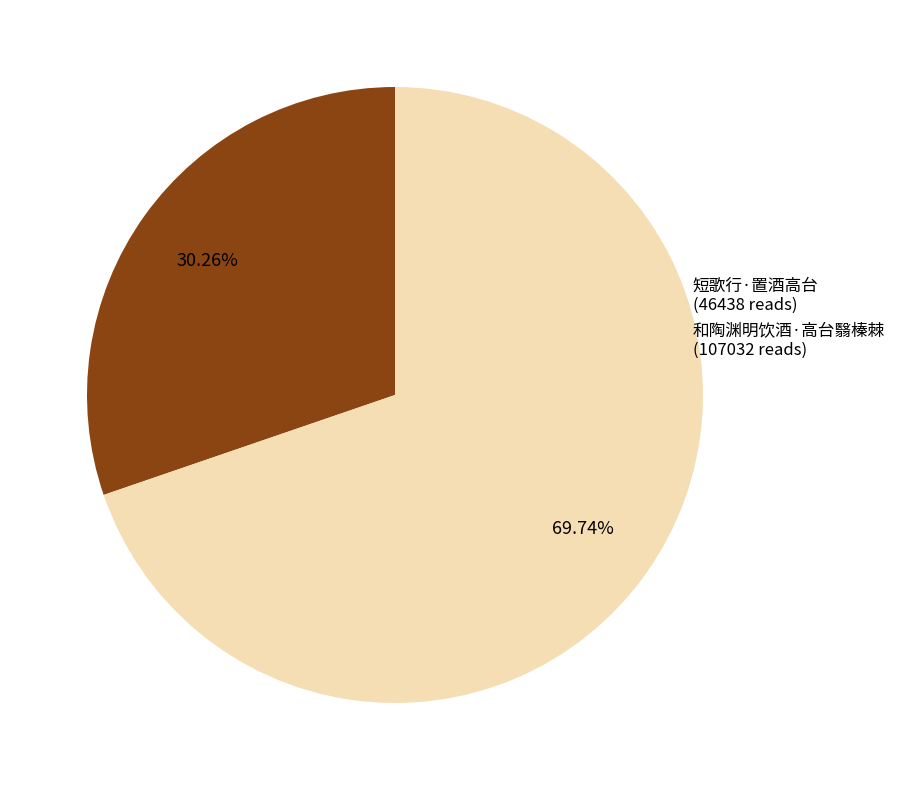

True or false: 和陶渊明饮酒·高台翳榛棘 accounts for 58% of the total.

False